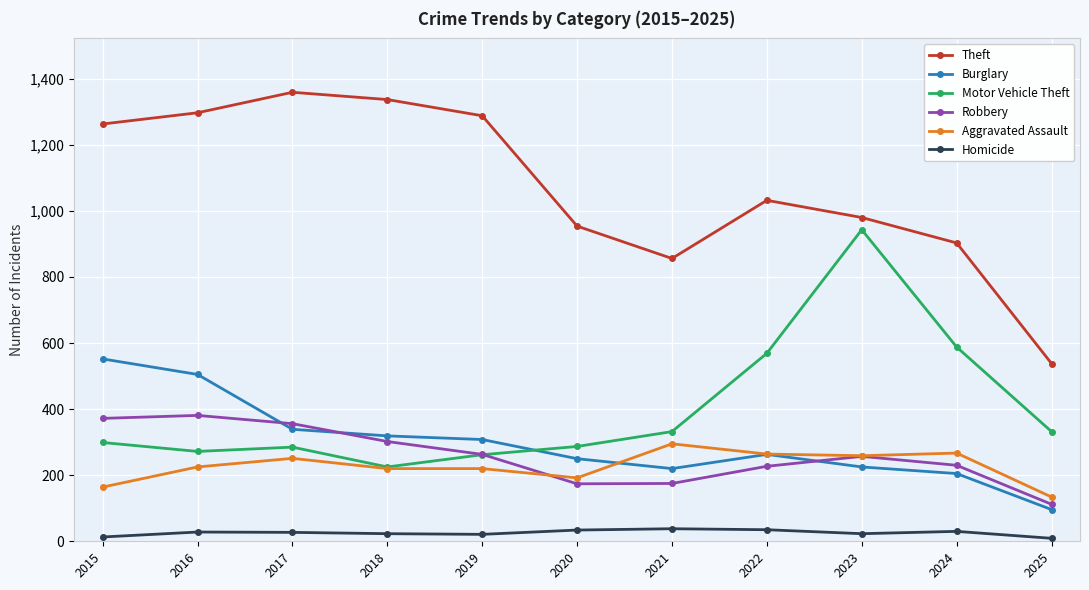

Is the value of Homicide at 2017 greater than the value of Robbery at 2025?

No